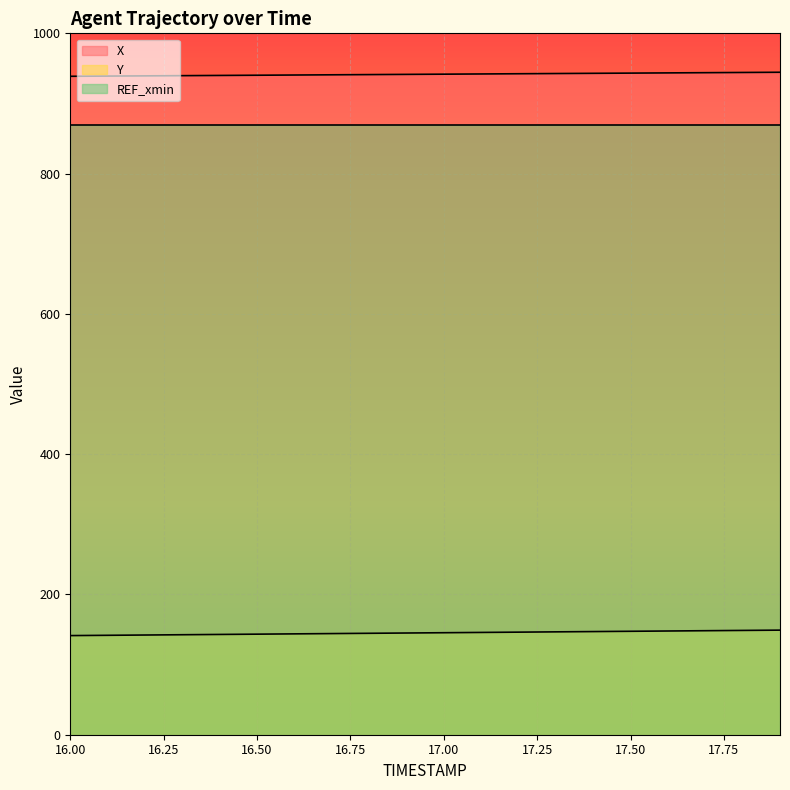

How many lines are shown in the chart?

3